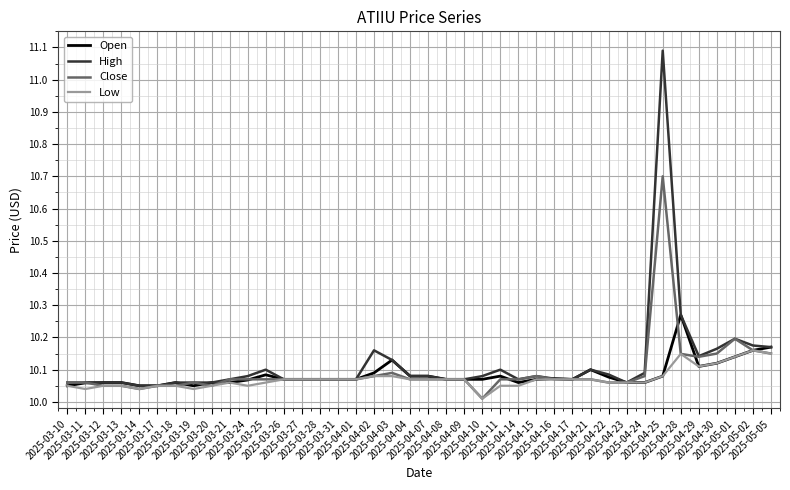

What position from the right is 2025-04-01?

24